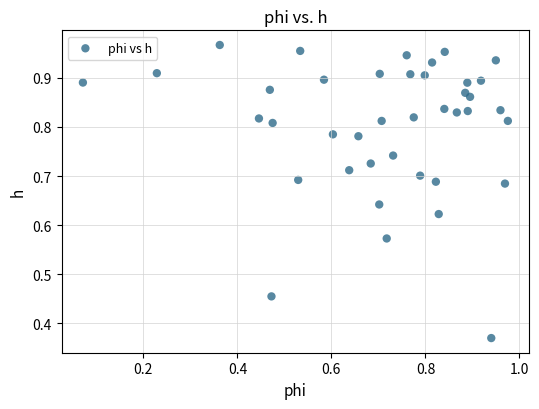

How many data points are displayed?

40